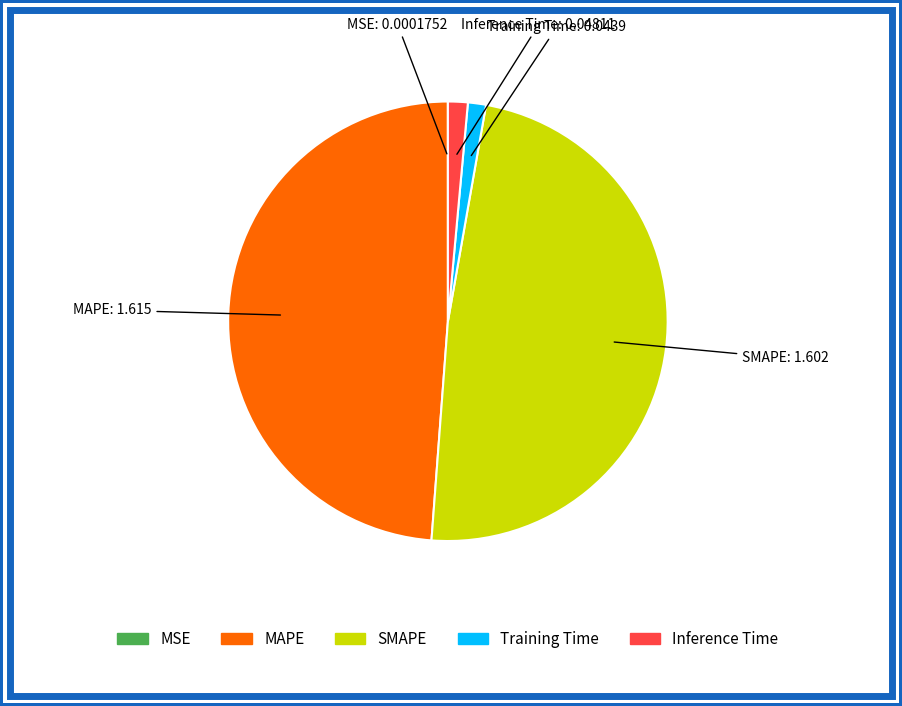

Does any single category account for the majority?

No